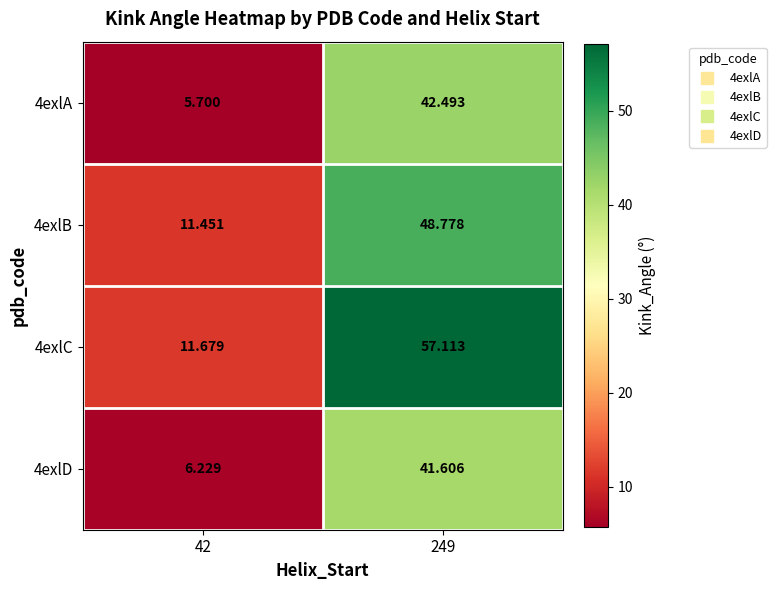

Is the value of 4exlD at 42 greater than the value of 4exlA at 249?

No